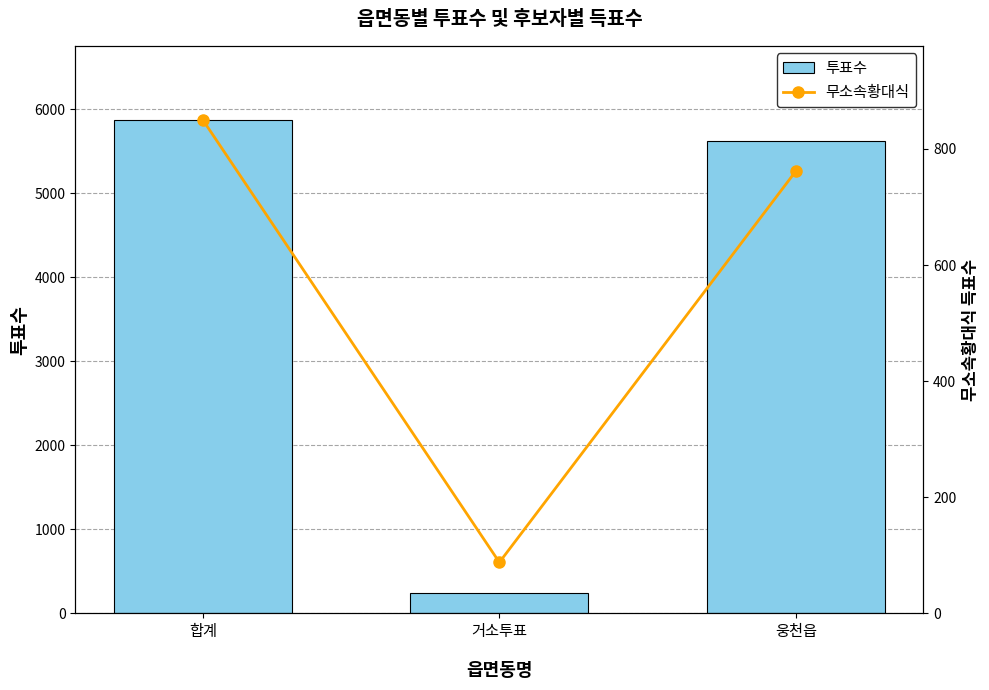

What is the maximum value shown in the chart?

5871